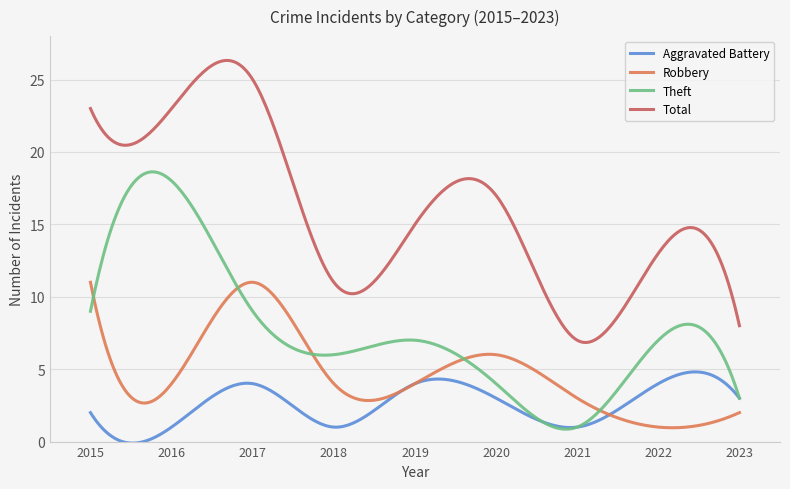

True or false: Total and Theft intersect in this chart.

False